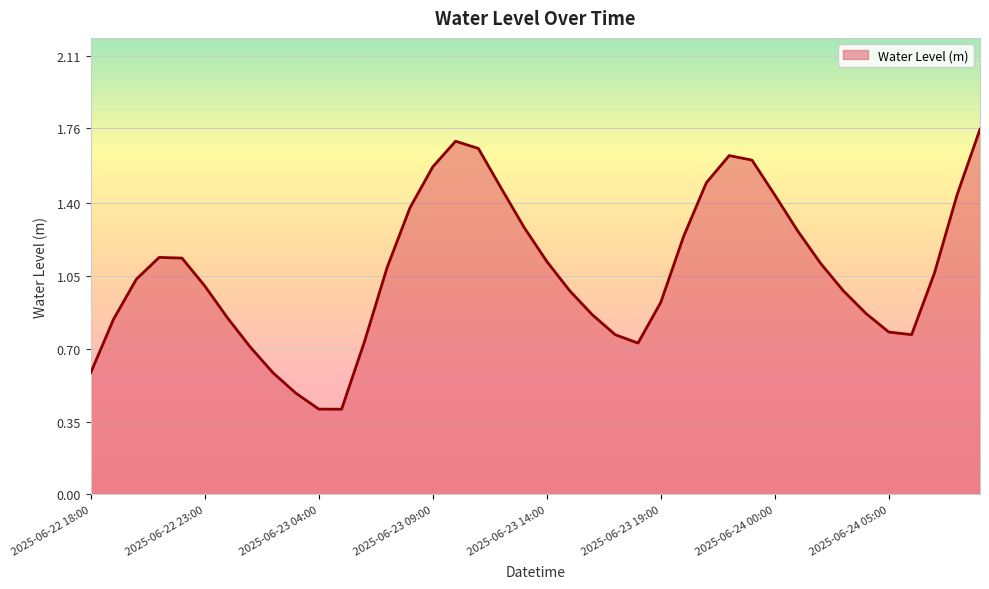

How many lines are shown in the chart?

1